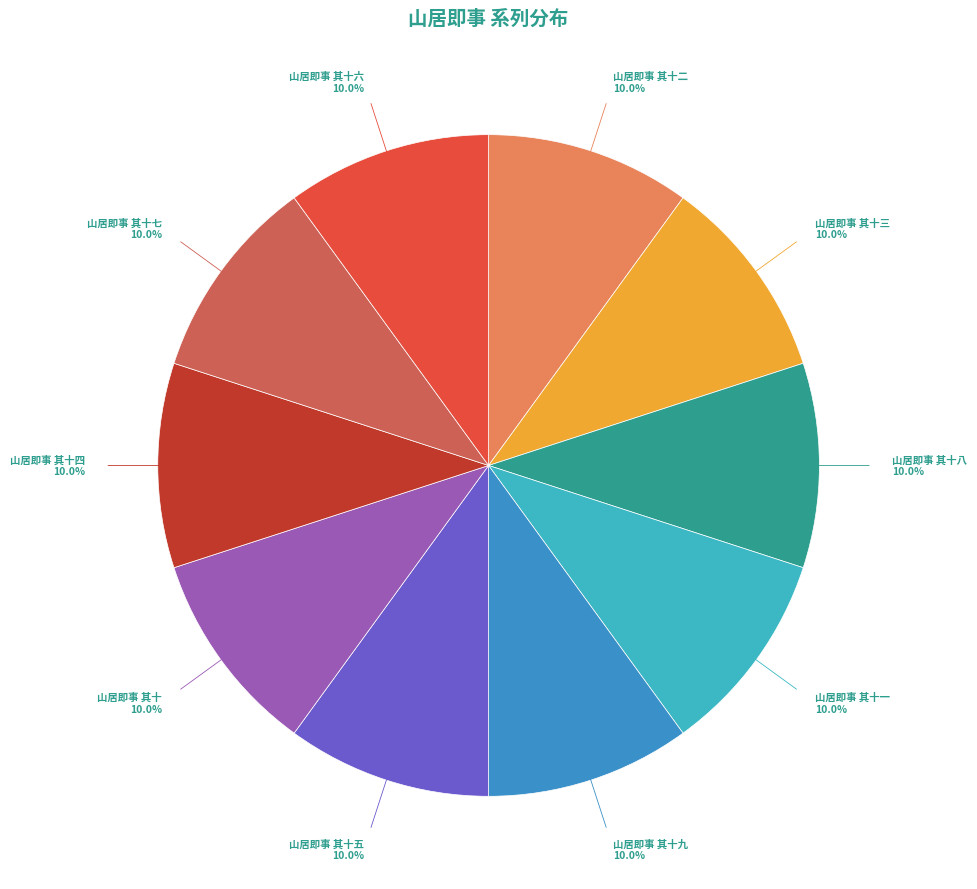

Is there any slice that represents more than half of the pie?

No